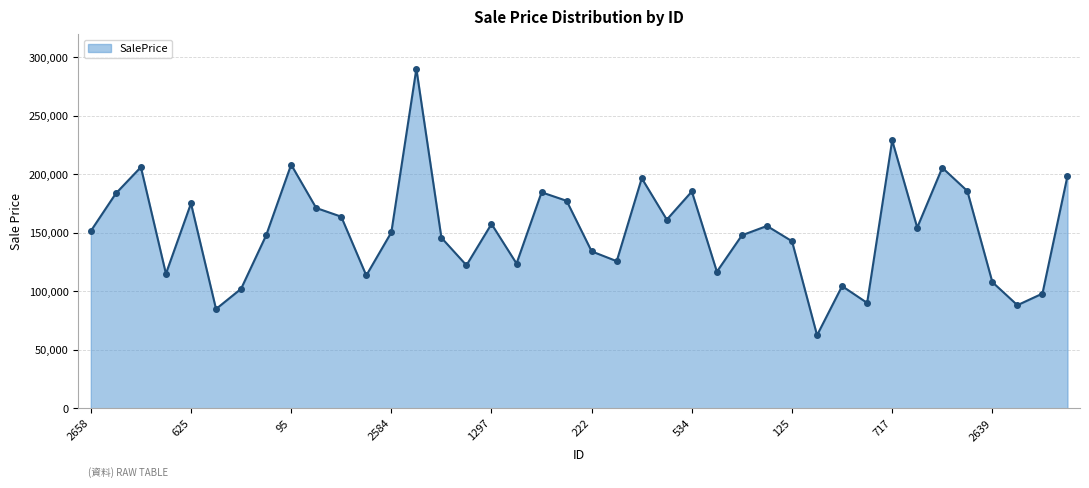

How many values are below 151648?

20